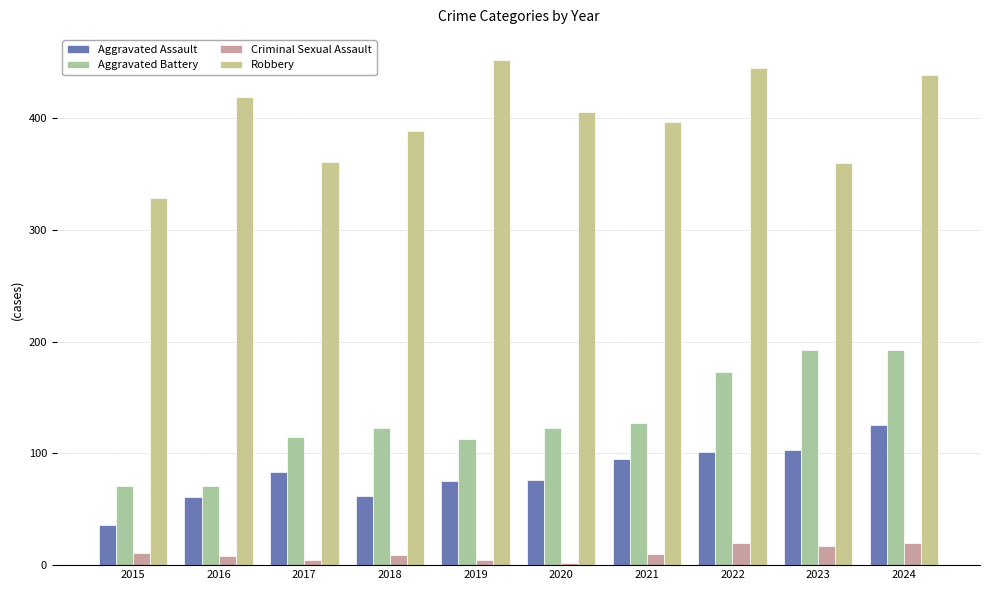

Rank the series by their maximum value, from highest to lowest.

Robbery, Aggravated Battery, Aggravated Assault, Criminal Sexual Assault